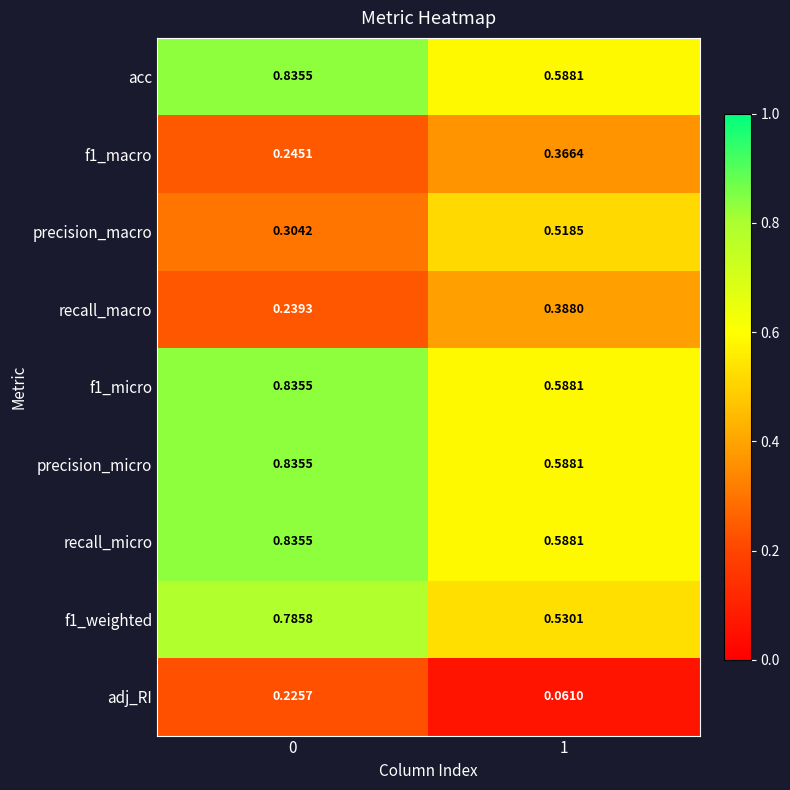

Is the value of adj_RI at 1 greater than the value of recall_micro at 0?

No